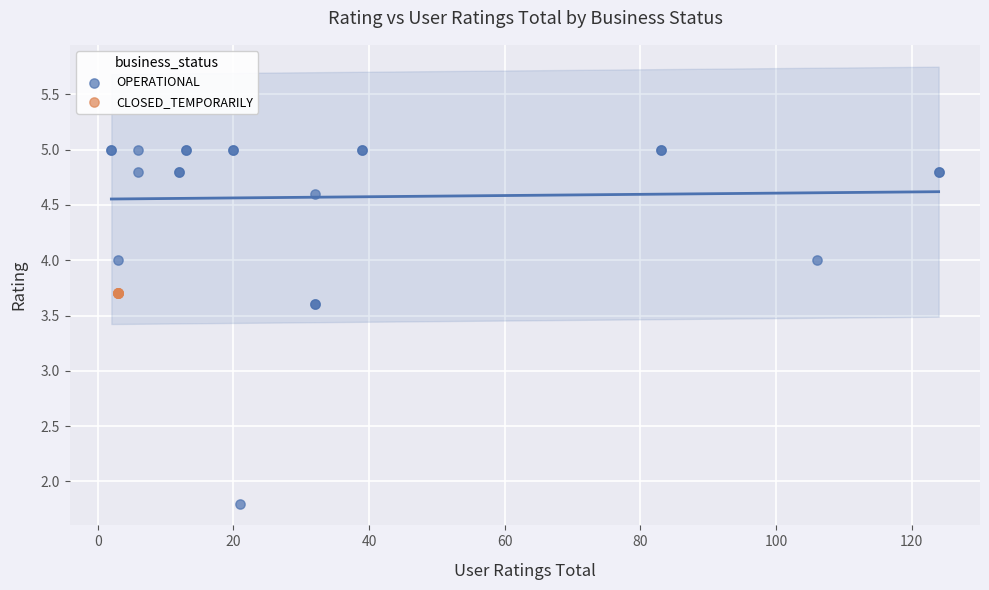

Which series contains the highest Y value?

OPERATIONAL